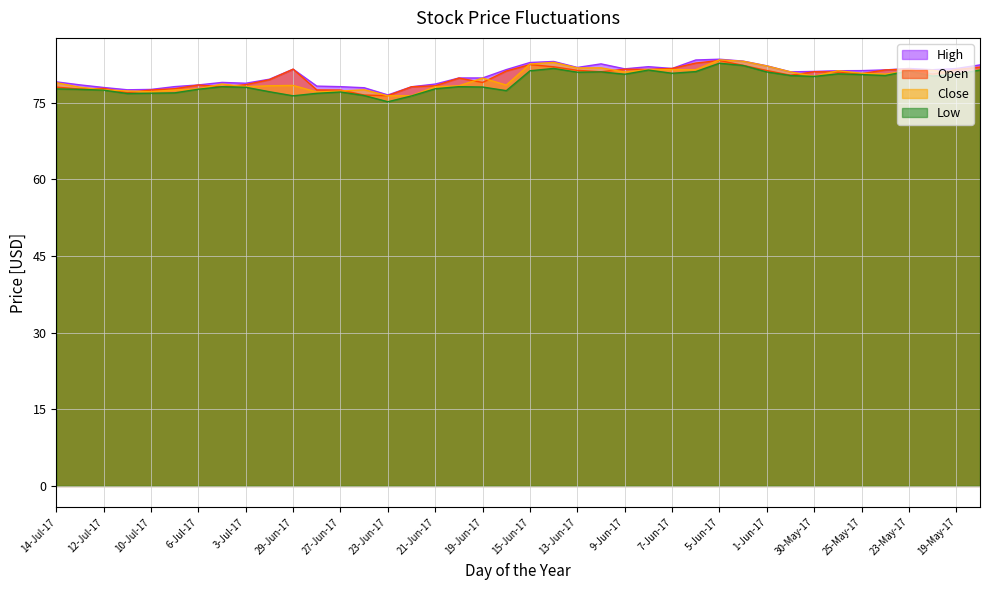

Reading left to right, transcribe all the data shown in this chart.

High: 14-Jul-17=79.1	13-Jul-17=78.5	12-Jul-17=78.0	11-Jul-17=77.5	10-Jul-17=77.6	7-Jul-17=78.1	6-Jul-17=78.5	5-Jul-17=79.0	3-Jul-17=78.8	30-Jun-17=79.6	29-Jun-17=81.5	28-Jun-17=78.2	27-Jun-17=78.1	26-Jun-17=77.9	23-Jun-17=76.5	22-Jun-17=78.1	21-Jun-17=78.6	20-Jun-17=79.8	19-Jun-17=79.8	16-Jun-17=81.5	15-Jun-17=82.9	14-Jun-17=83.1	13-Jun-17=81.9	12-Jun-17=82.6	9-Jun-17=81.6	8-Jun-17=82.0	7-Jun-17=81.7	6-Jun-17=83.3	5-Jun-17=83.5	2-Jun-17=83.1	1-Jun-17=82.2	31-May-17=81.0	30-May-17=81.1	26-May-17=81.2	25-May-17=81.3	24-May-17=81.4	23-May-17=81.7	22-May-17=81.4	19-May-17=81.7	18-May-17=82.4
Open: 14-Jul-17=78.0	13-Jul-17=77.7	12-Jul-17=77.8	11-Jul-17=77.0	10-Jul-17=77.5	7-Jul-17=77.7	6-Jul-17=78.5	5-Jul-17=78.1	3-Jul-17=78.5	30-Jun-17=79.5	29-Jun-17=81.5	28-Jun-17=77.5	27-Jun-17=77.5	26-Jun-17=76.5	23-Jun-17=76.4	22-Jun-17=78.1	21-Jun-17=78.3	20-Jun-17=79.8	19-Jun-17=79.0	16-Jun-17=81.2	15-Jun-17=82.5	14-Jun-17=82.0	13-Jun-17=81.3	12-Jun-17=81.0	9-Jun-17=81.5	8-Jun-17=81.5	7-Jun-17=81.7	6-Jun-17=82.8	5-Jun-17=83.2	2-Jun-17=82.3	1-Jun-17=81.3	31-May-17=80.4	30-May-17=81.0	26-May-17=81.0	25-May-17=80.7	24-May-17=81.4	23-May-17=81.6	22-May-17=80.6	19-May-17=81.5	18-May-17=82.0
Close: 14-Jul-17=78.9	13-Jul-17=78.0	12-Jul-17=77.5	11-Jul-17=77.3	10-Jul-17=77.2	7-Jul-17=77.5	6-Jul-17=77.7	5-Jul-17=78.6	3-Jul-17=78.1	30-Jun-17=78.3	29-Jun-17=78.4	28-Jun-17=77.1	27-Jun-17=77.3	26-Jun-17=77.5	23-Jun-17=76.3	22-Jun-17=76.4	21-Jun-17=78.1	20-Jun-17=78.3	19-Jun-17=79.8	16-Jun-17=78.4	15-Jun-17=82.6	14-Jun-17=82.9	13-Jun-17=81.8	12-Jun-17=81.8	9-Jun-17=81.0	8-Jun-17=81.5	7-Jun-17=81.5	6-Jun-17=81.5	5-Jun-17=83.4	2-Jun-17=83.1	1-Jun-17=82.2	31-May-17=81.0	30-May-17=80.2	26-May-17=81.2	25-May-17=80.8	24-May-17=80.6	23-May-17=81.2	22-May-17=81.3	19-May-17=80.6	18-May-17=81.5
Low: 14-Jul-17=77.7	13-Jul-17=77.6	12-Jul-17=77.5	11-Jul-17=76.8	10-Jul-17=76.8	7-Jul-17=76.9	6-Jul-17=77.6	5-Jul-17=78.1	3-Jul-17=78.0	30-Jun-17=77.1	29-Jun-17=76.3	28-Jun-17=76.8	27-Jun-17=77.1	26-Jun-17=76.4	23-Jun-17=75.2	22-Jun-17=76.3	21-Jun-17=77.7	20-Jun-17=78.1	19-Jun-17=78.1	16-Jun-17=77.3	15-Jun-17=81.2	14-Jun-17=81.7	13-Jun-17=81.0	12-Jun-17=81.0	9-Jun-17=80.6	8-Jun-17=81.4	7-Jun-17=80.8	6-Jun-17=81.1	5-Jun-17=82.7	2-Jun-17=82.3	1-Jun-17=81.0	31-May-17=80.3	30-May-17=80.1	26-May-17=80.6	25-May-17=80.5	24-May-17=80.3	23-May-17=81.2	22-May-17=80.2	19-May-17=80.6	18-May-17=81.4